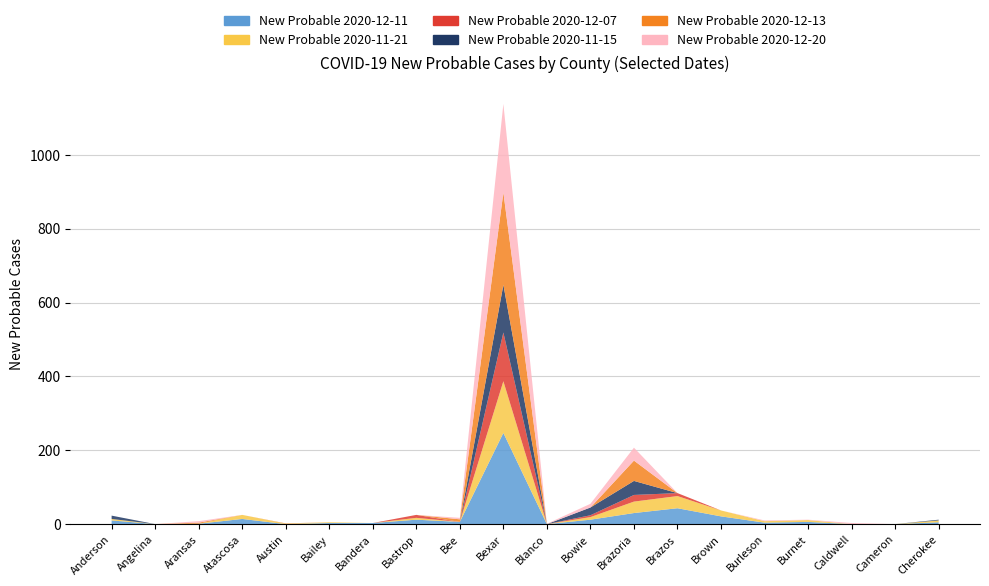

Reading left to right, what are all the values shown in this chart?

New Probable 2020-12-11: 10	0	1	14	0	3	3	12	6	247	0	12	30	43	21	4	6	0	0	5
New Probable 2020-11-21: 4	0	0	11	1	2	0	5	0	140	0	7	31	33	16	4	5	0	0	5
New Probable 2020-12-07: 0	0	0	0	0	0	0	8	0	132	0	5	18	8	0	0	0	-1	0	0
New Probable 2020-11-15: 9	0	0	0	0	0	0	0	0	129	0	21	38	0	0	0	0	0	0	2
New Probable 2020-12-13: 0	0	3	0	1	0	0	0	7	250	0	0	55	0	0	0	0	0	0	0
New Probable 2020-12-20: 0	0	4	0	0	0	0	0	4	240	1	10	35	0	0	2	1	3	0	0